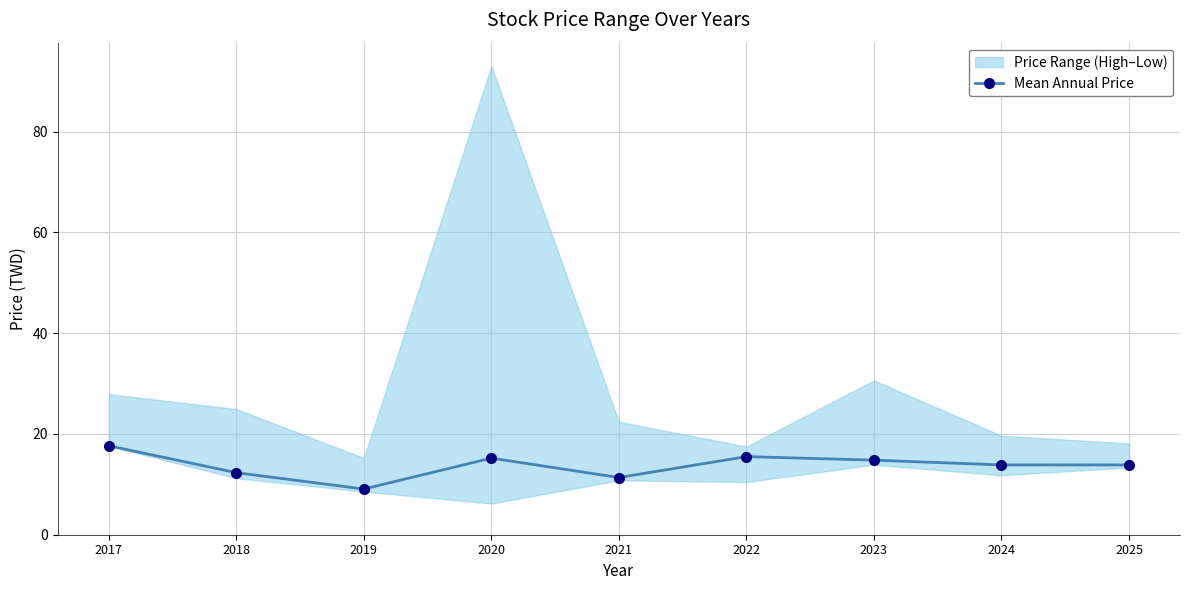

Rank the categories by value from highest to lowest.

2017, 2022, 2020, 2023, 2024, 2025, 2018, 2021, 2019